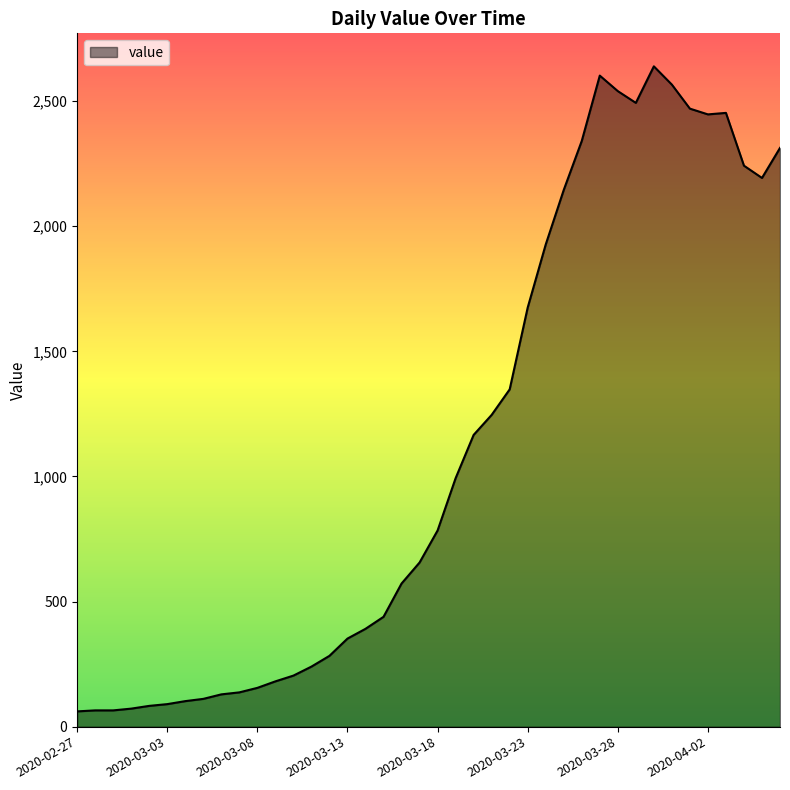

What is the maximum value shown in the chart?

2639